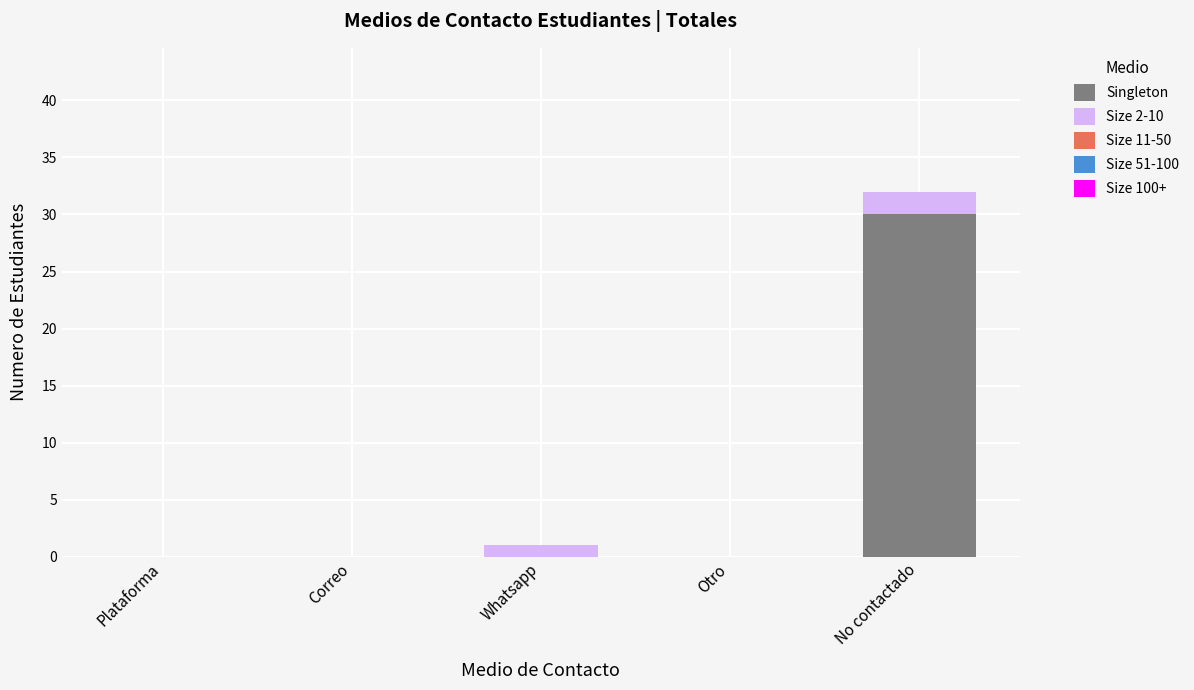

Reading right to left, what are the values for Singleton?

No contactado=30	Otro=0	Whatsapp=0	Correo=0	Plataforma=0